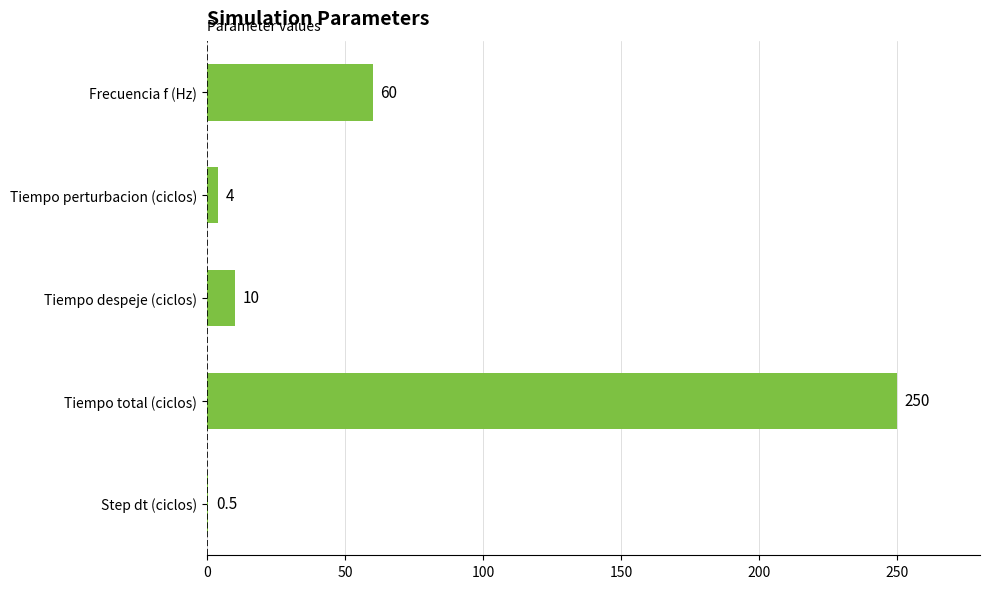

What is the change in value from Frecuencia f (Hz) to Tiempo perturbacion (ciclos)?

-56.0